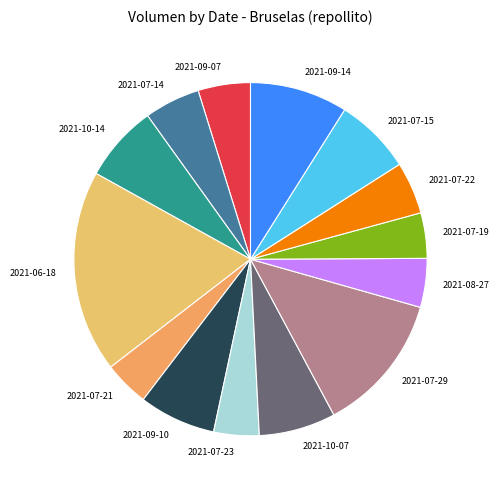

Does any single category account for the majority?

No